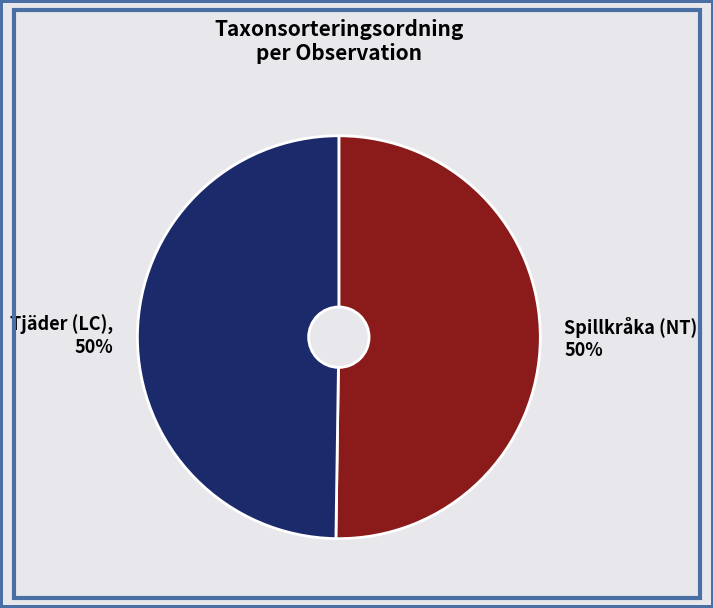

Approximately how many times larger is the value at Spillkråka (NT) compared to Tjäder (LC)?

1.0